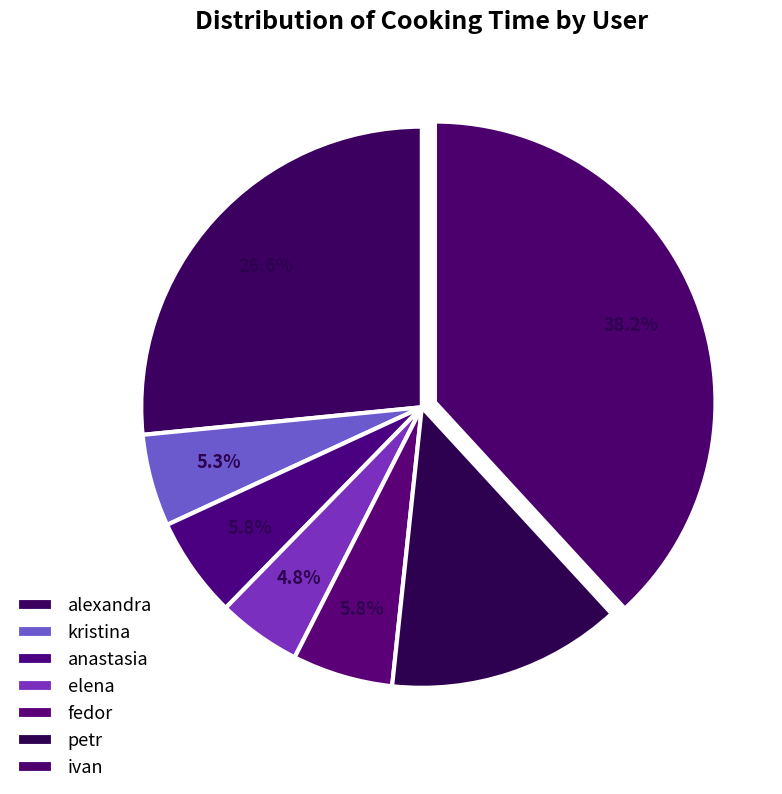

Approximately how many times larger is the value at ivan compared to alexandra?

1.4